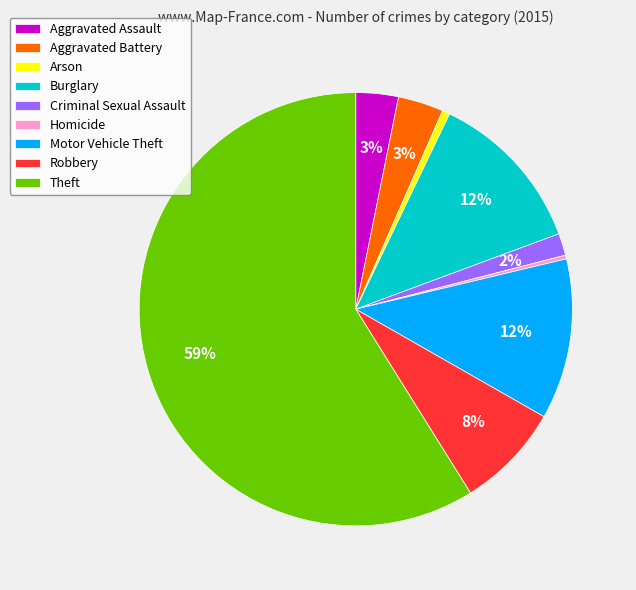

True or false: Robbery accounts for 2% of the total.

False